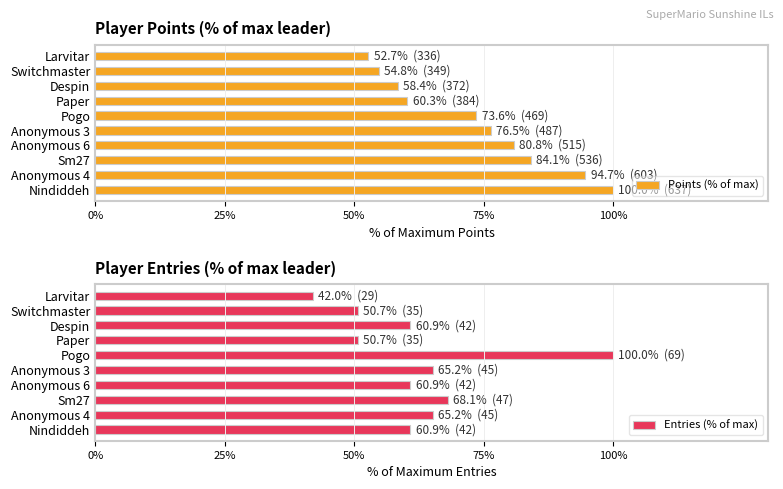

What is the value of the Entries (% of max) bar at the 9th from the left?

50.7